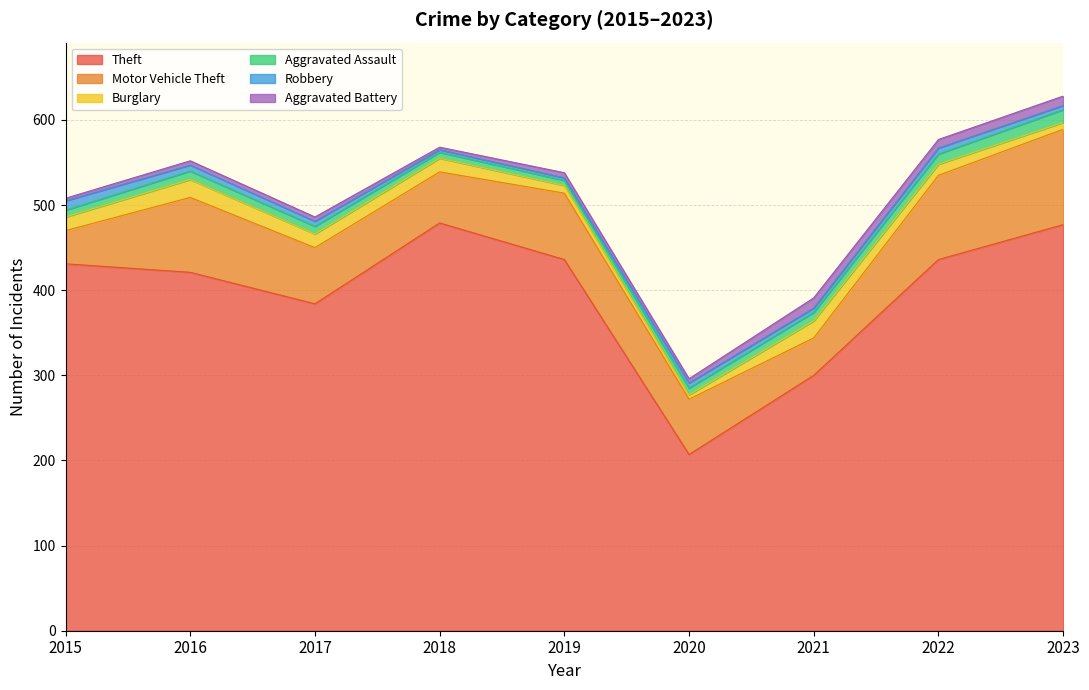

List the labels in order of Theft value, largest first.

2018, 2023, 2019, 2022, 2015, 2016, 2017, 2021, 2020